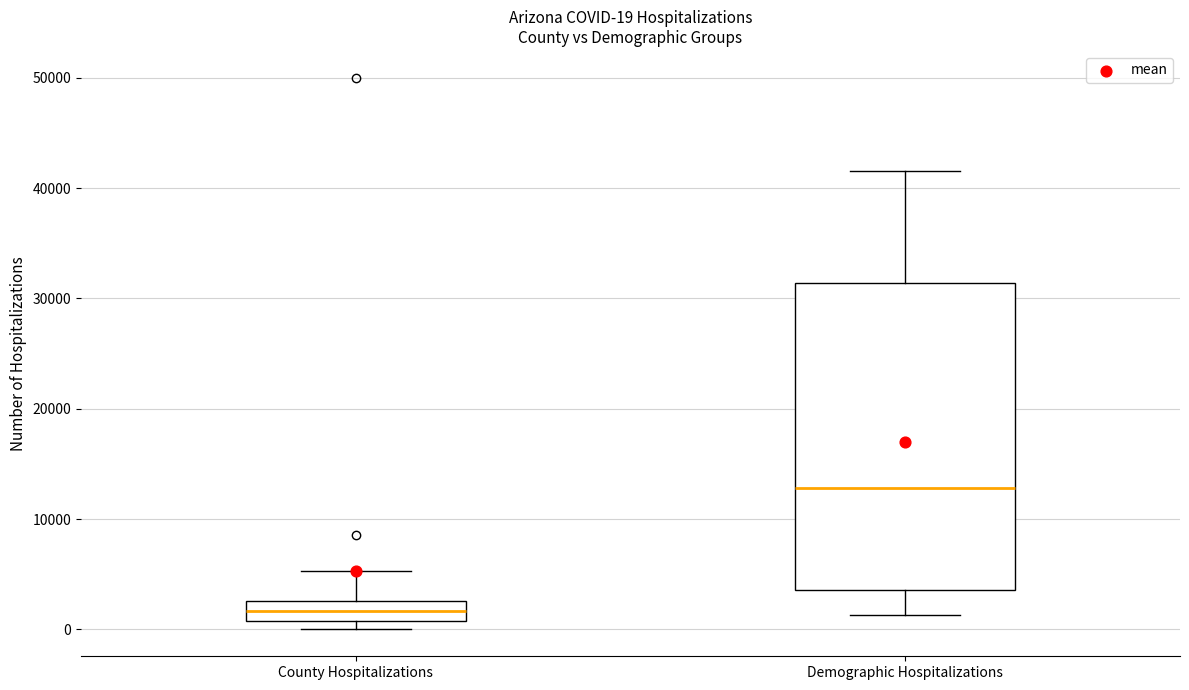

Which box is the tallest, from its lower edge to its upper edge?

Demographic Hospitalizations